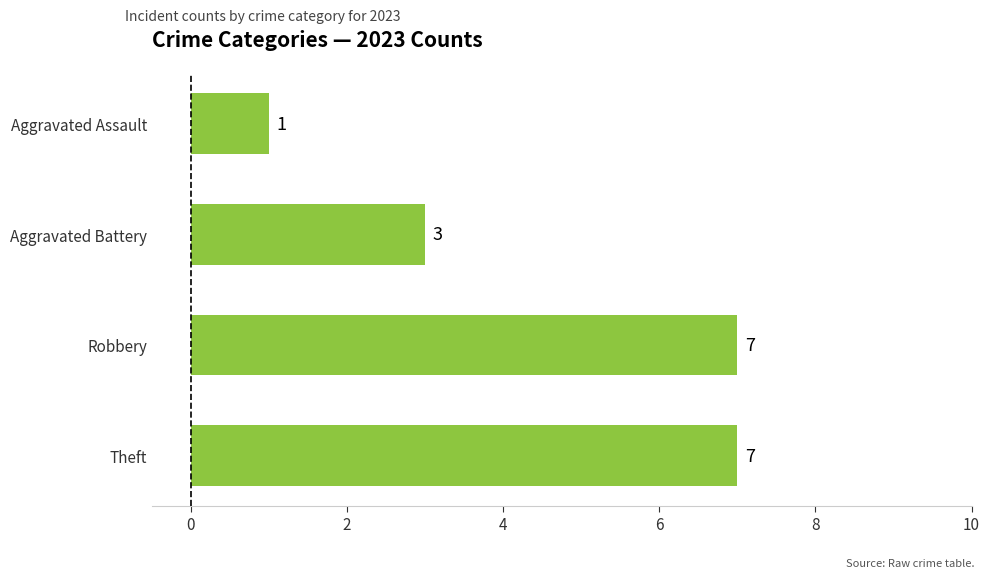

Is it true that the value at Theft is 7?

True